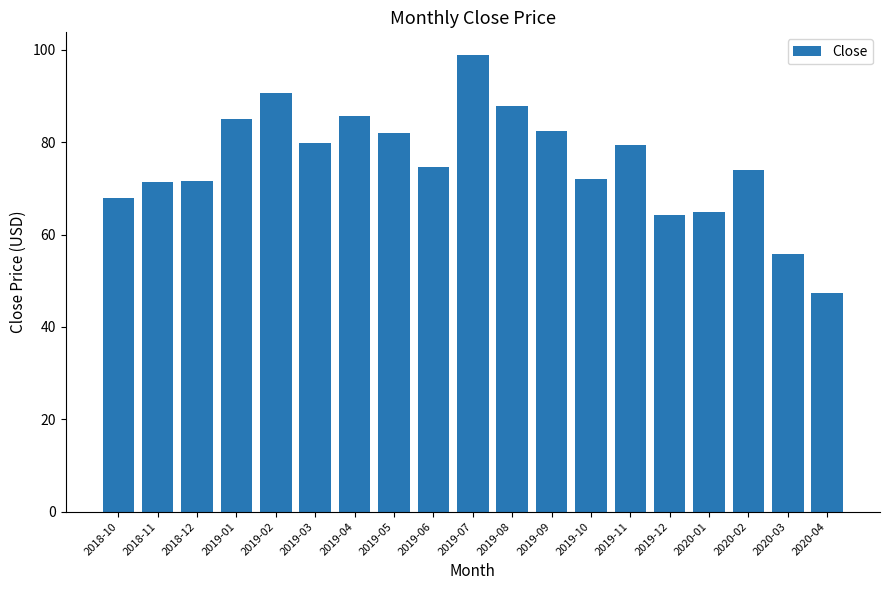

What is the greatest value displayed?

98.8